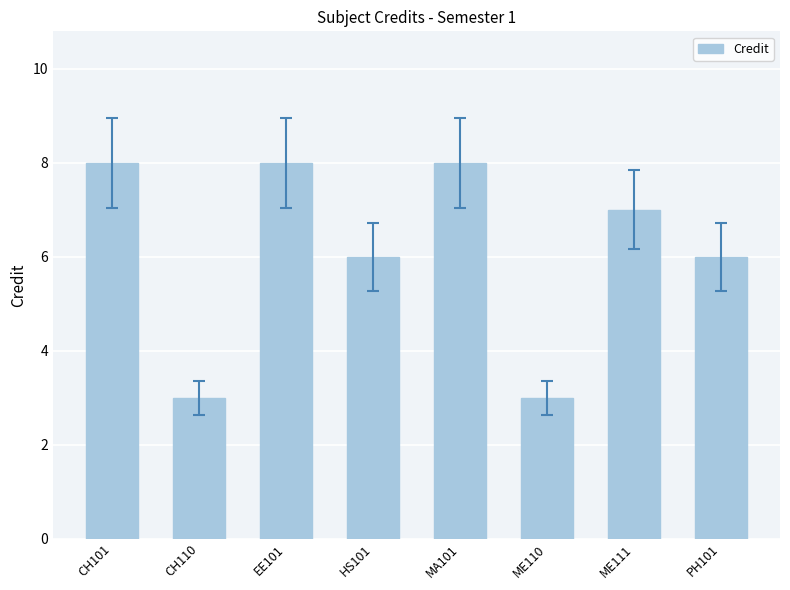

What is the ratio of the value at PH101 to the value at HS101?

1.0